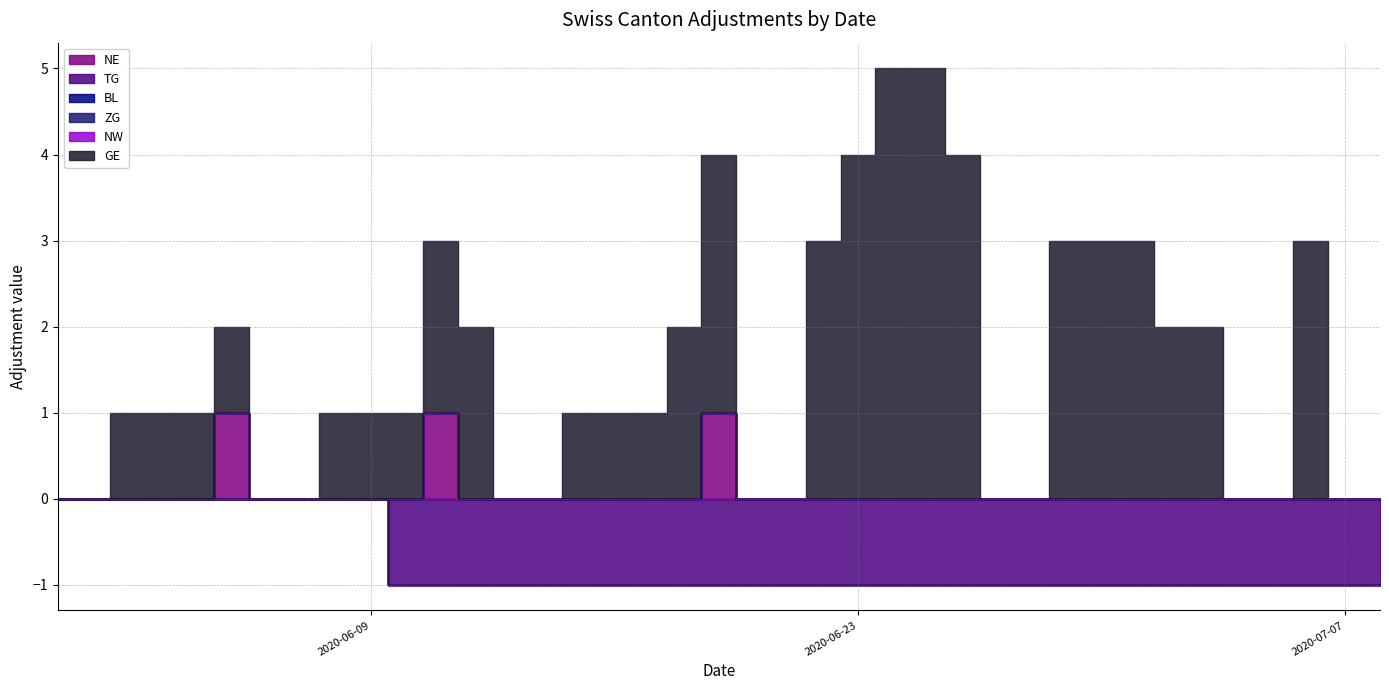

Which series has the largest total across all categories?

GE